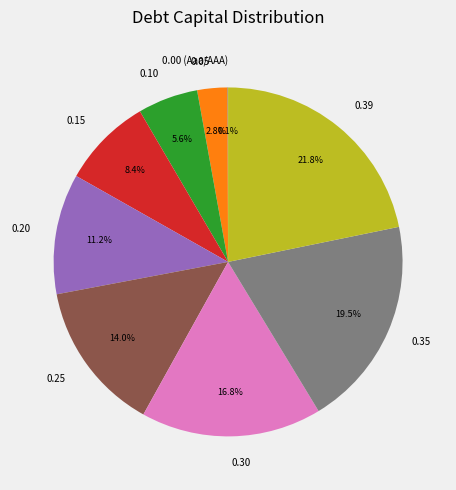

To the nearest percent, what is the difference between the largest and smallest slice percentages?

22%